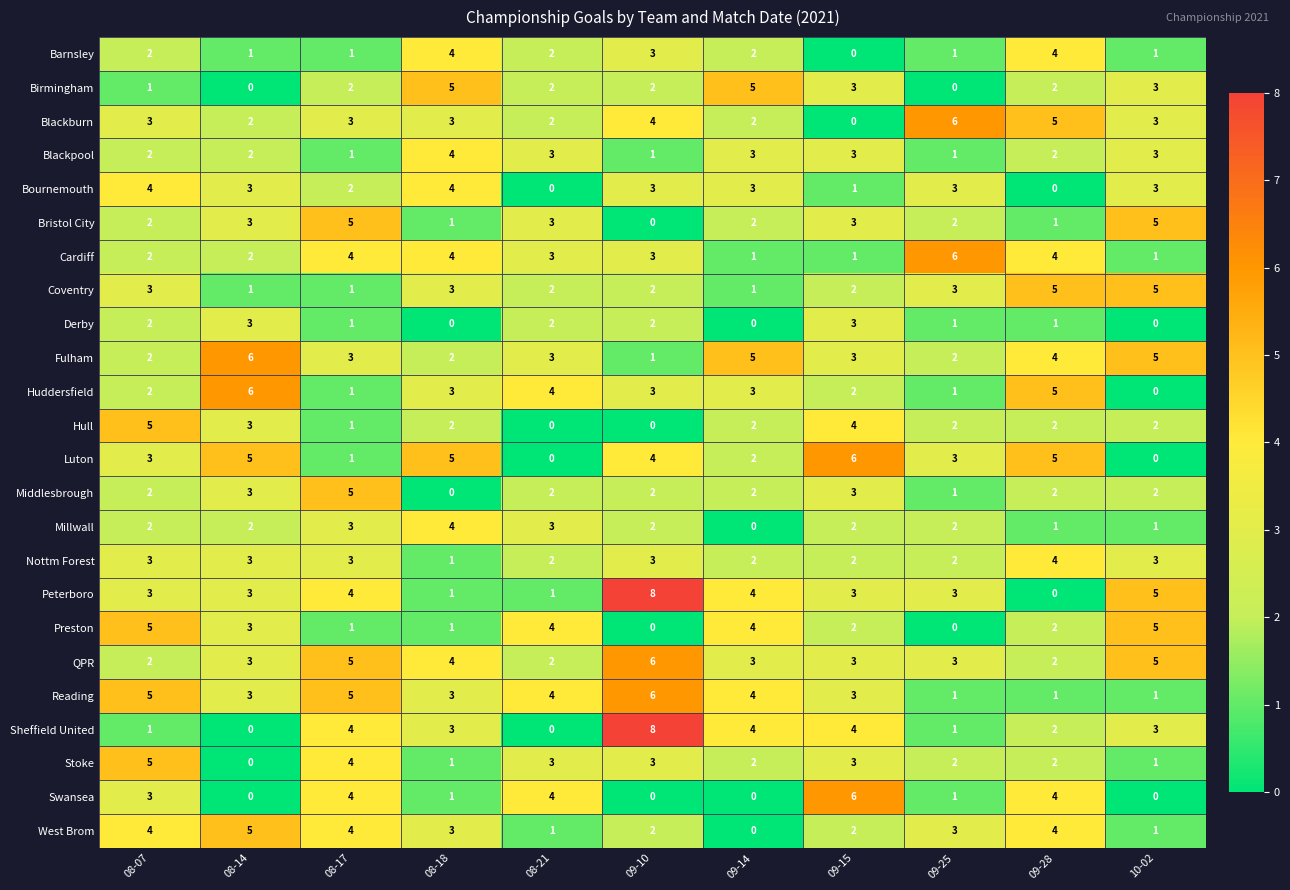

Between 09-14 and 10-02, which series saw the biggest shift?

Coventry